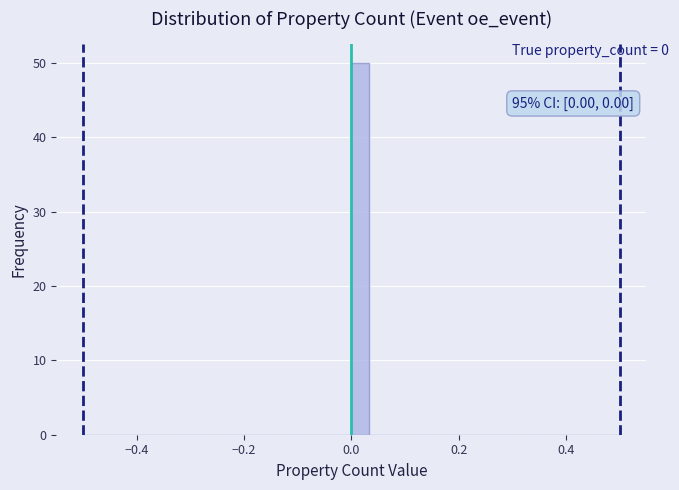

Around what value on the x-axis is the tallest bar? Give the approximate position of its centre, as read against the axis.

0.02